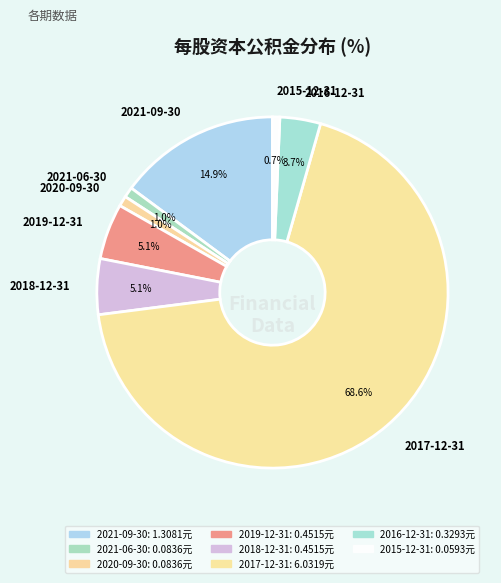

Which category accounts for the majority?

2017-12-31